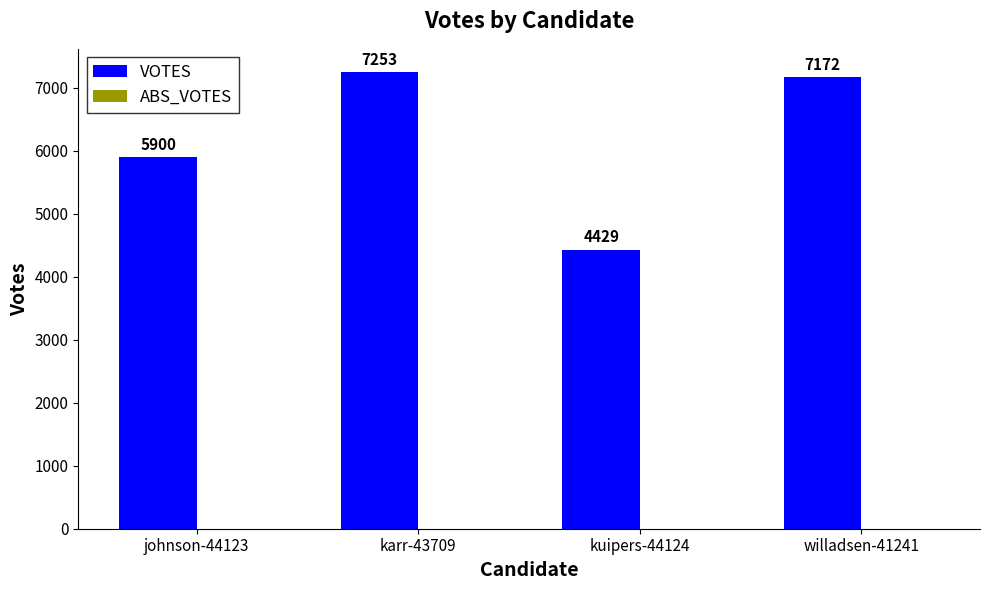

What is the ratio of the value at johnson-44123 to the value at willadsen-41241?

0.8